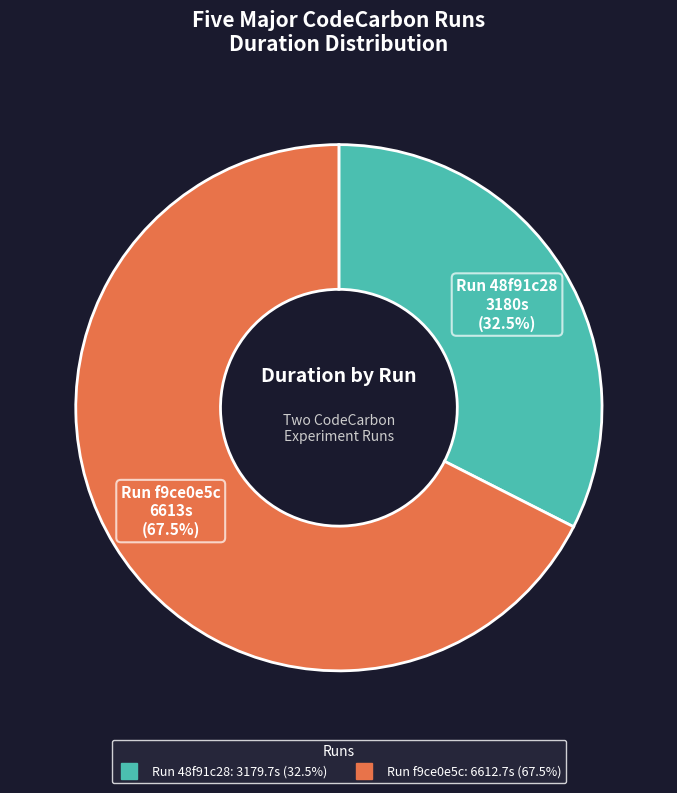

Is Run 48f91c28 the majority of the pie?

No